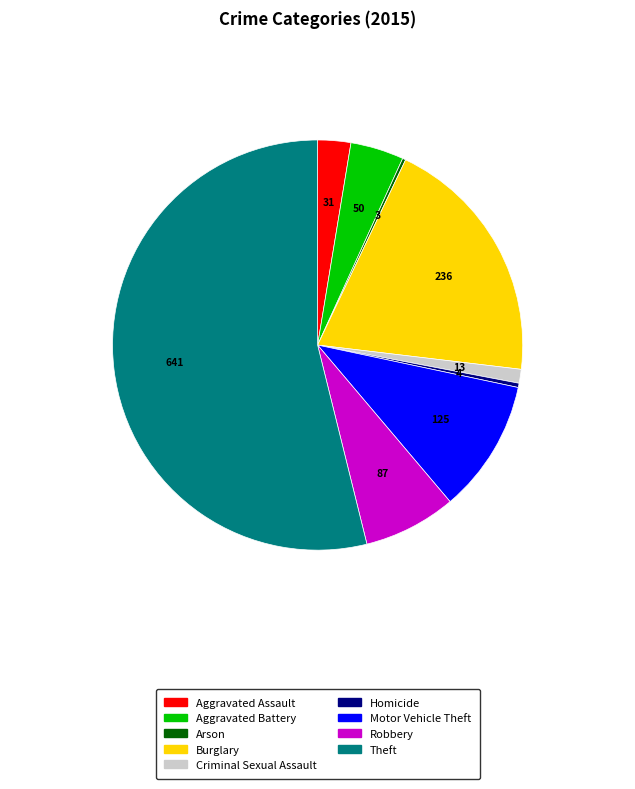

Which category has the biggest portion of the pie?

Theft